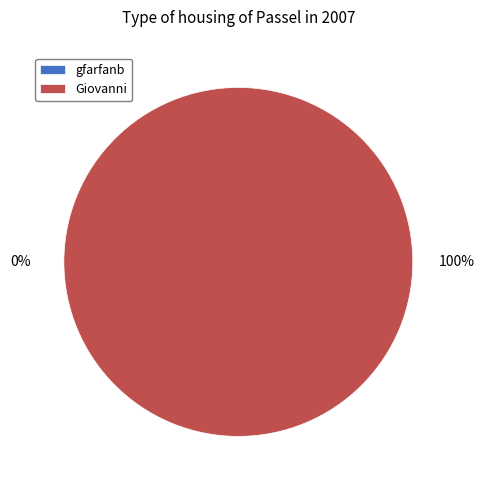

Which slice represents more than half of the pie?

Giovanni